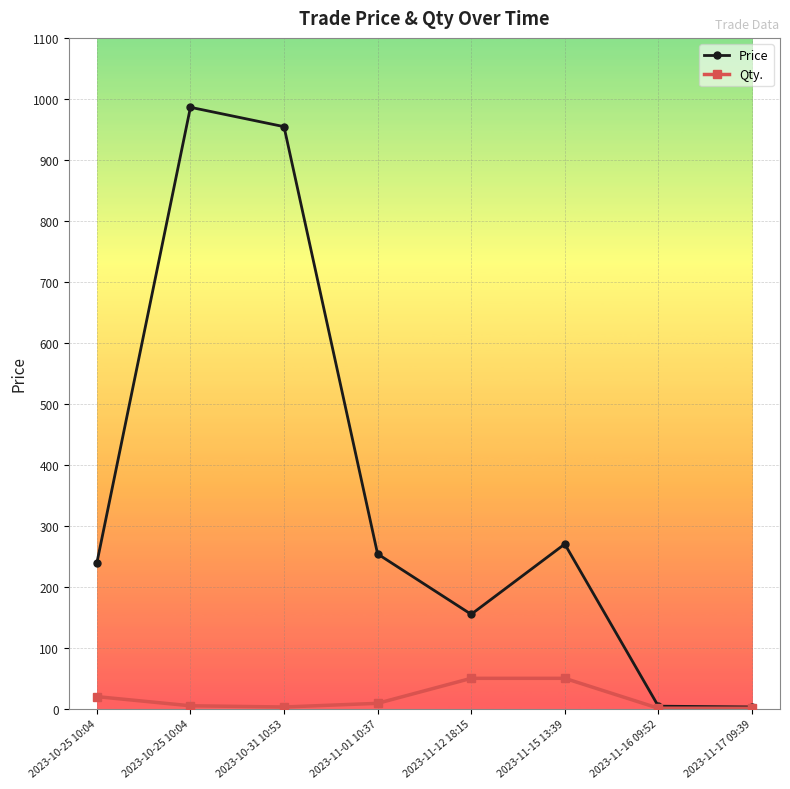

At how many categories does at least one series exceed 44?

6